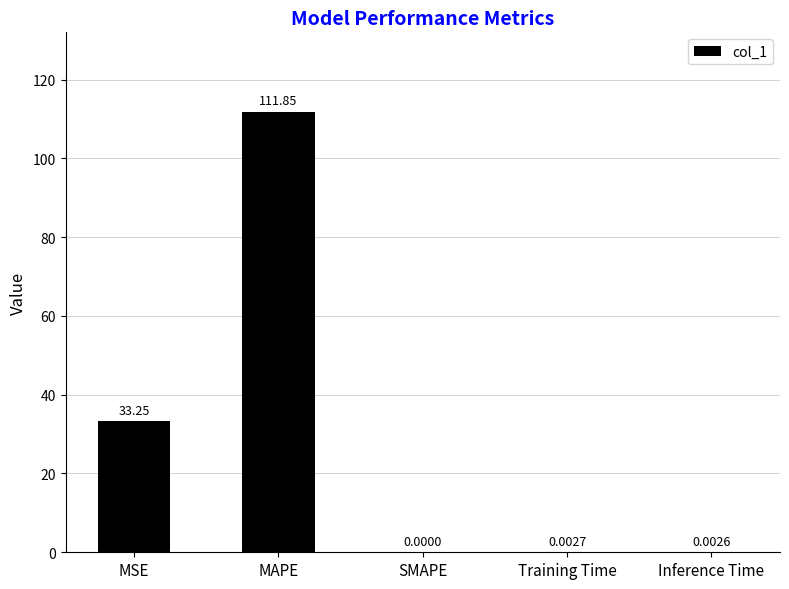

At which label is the value closest to 55?

MSE